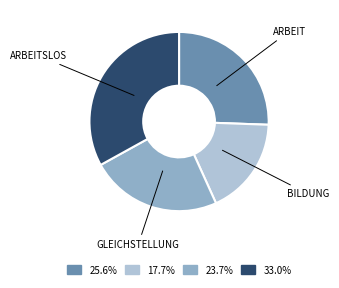

How many segments does this pie chart have?

4